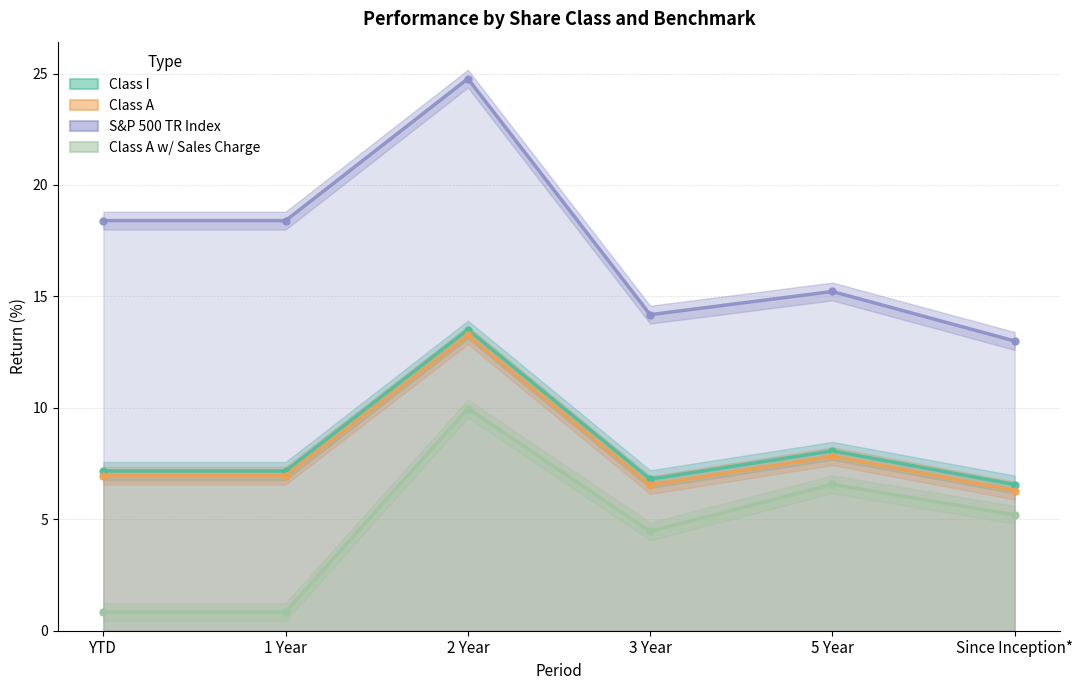

At how many categories does at least one series exceed 16?

3